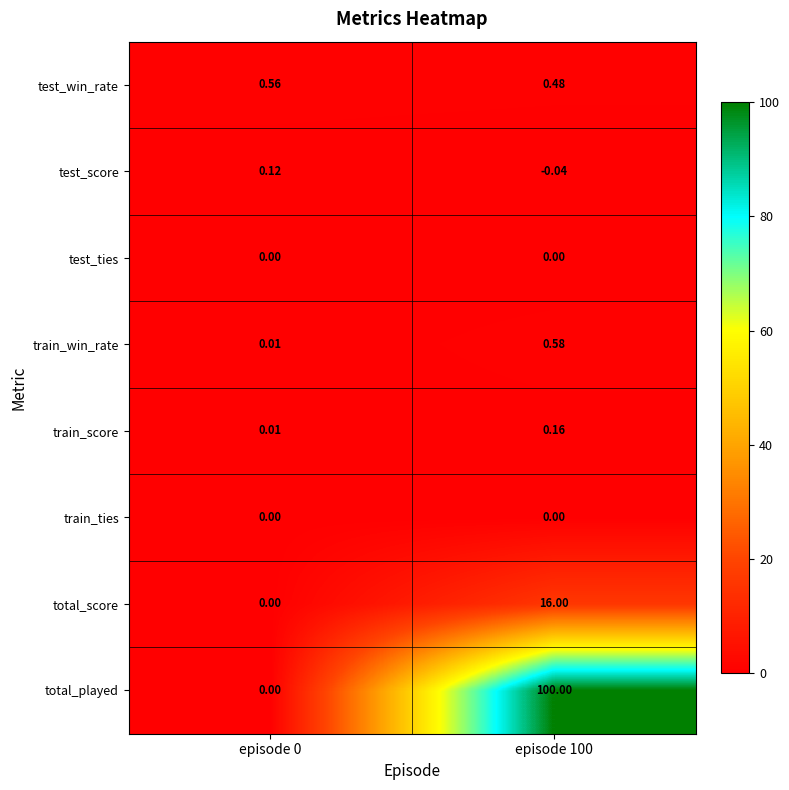

Which series has the largest range (max minus min)?

total_played